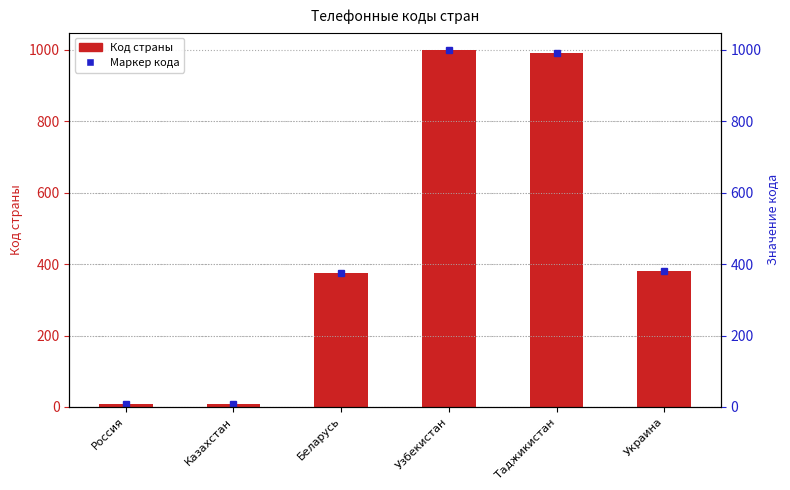

Approximately how many times larger is the value at Россия compared to Казахстан?

1.0